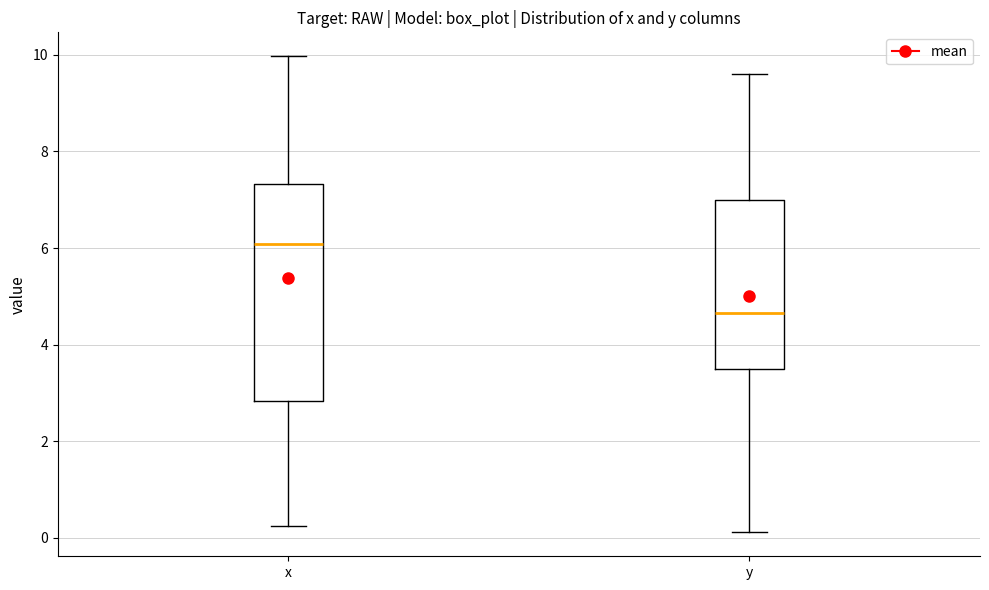

Where is the upper edge of the box for y on the y-axis? The values are not printed on the chart, so give them approximately, as read against the axis.

7.0